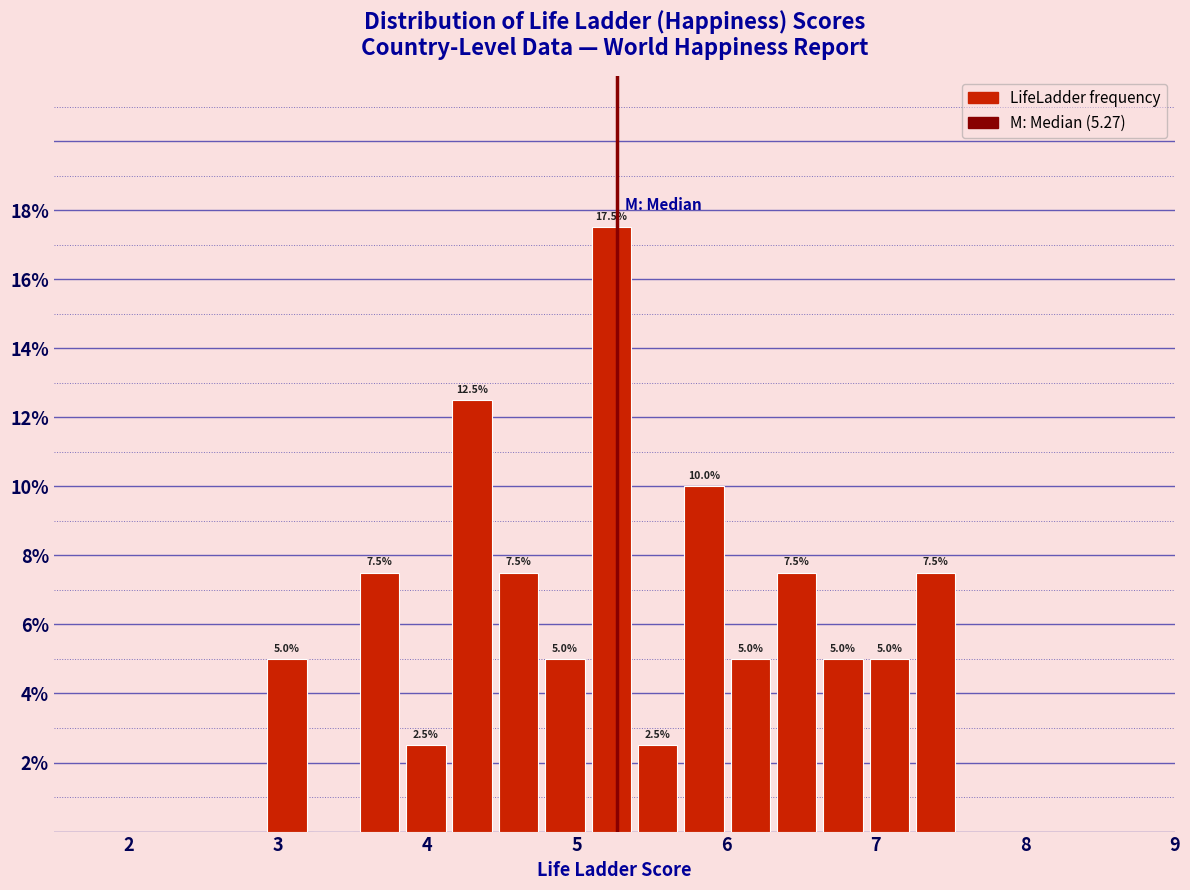

Read against the x-axis, roughly where is the centre of the tallest bar?

5.2